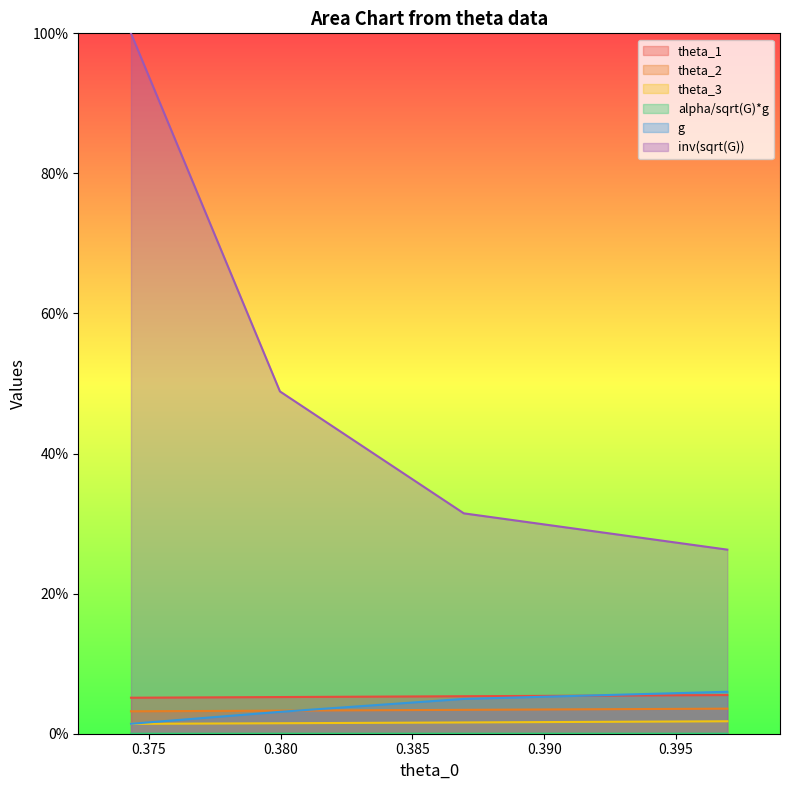

The value of alpha/sqrt(G)*g at 0.38695254782860916 is 0.0. True or false?

False